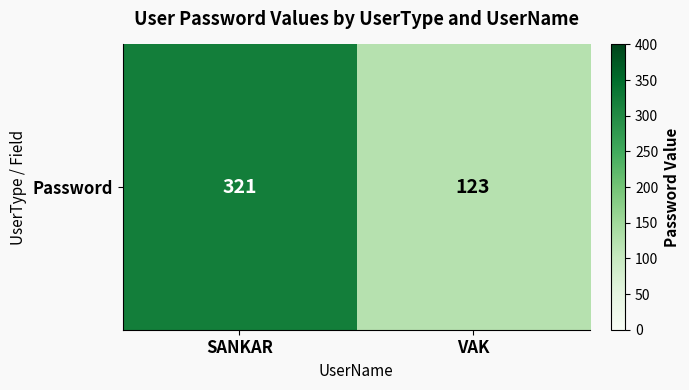

Rank the categories by value from highest to lowest.

SANKAR, VAK